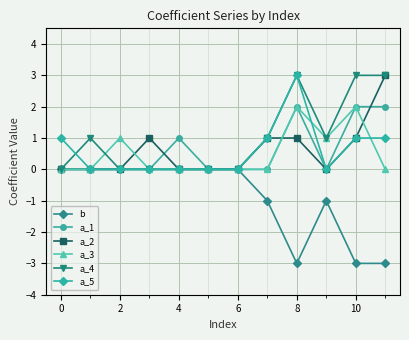

What is the value of the a_5 point at the 11th from the left?

1